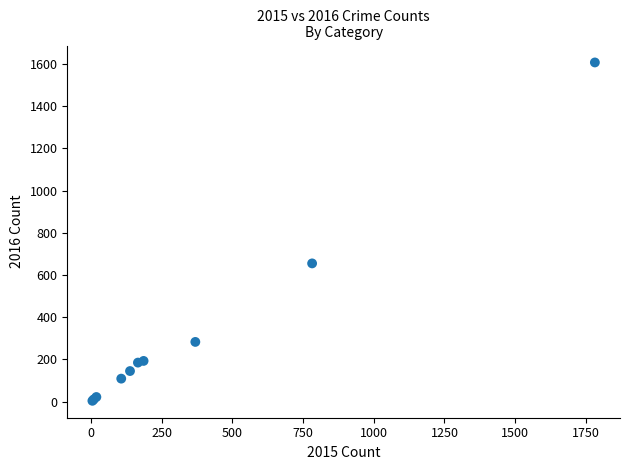

What Y value in the scatter plot is closest to 805?

655